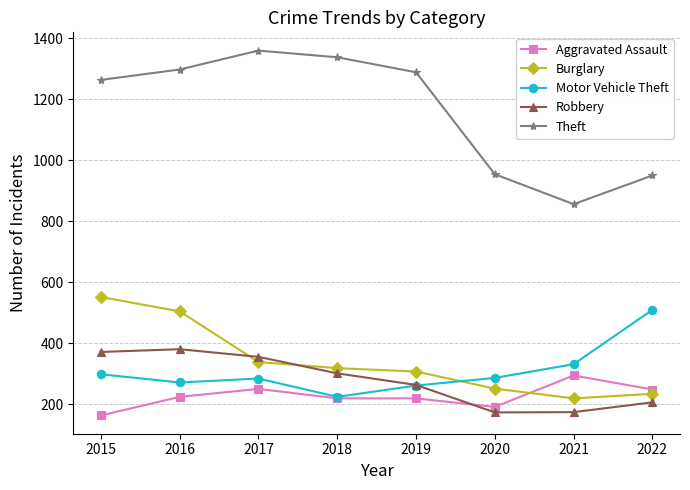

True or false: Motor Vehicle Theft and Theft intersect in this chart.

False